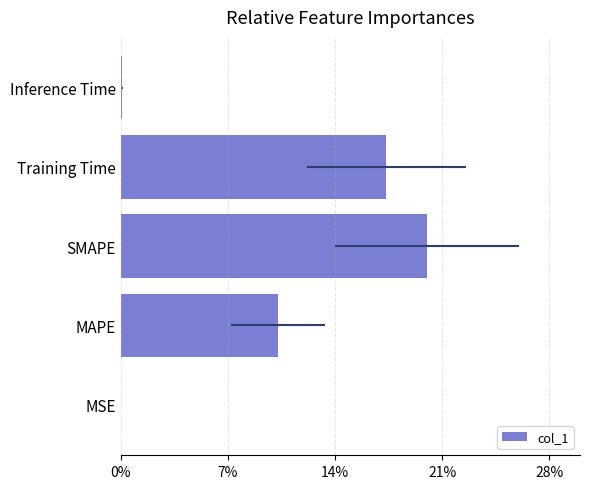

The chart shows a value of 0.8 at Training Time. True or false?

False